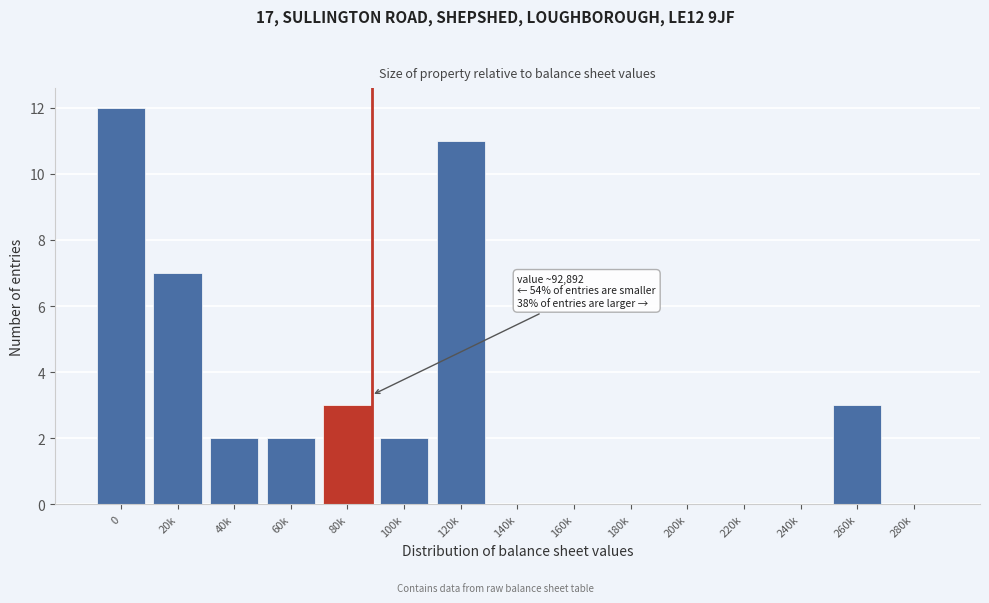

Reading left to right, extract all data points from this chart.

0=12	20k=7	40k=2	60k=2	80k=3	100k=2	120k=11	140k=0	160k=0	180k=0	200k=0	220k=0	240k=0	260k=3	280k=0